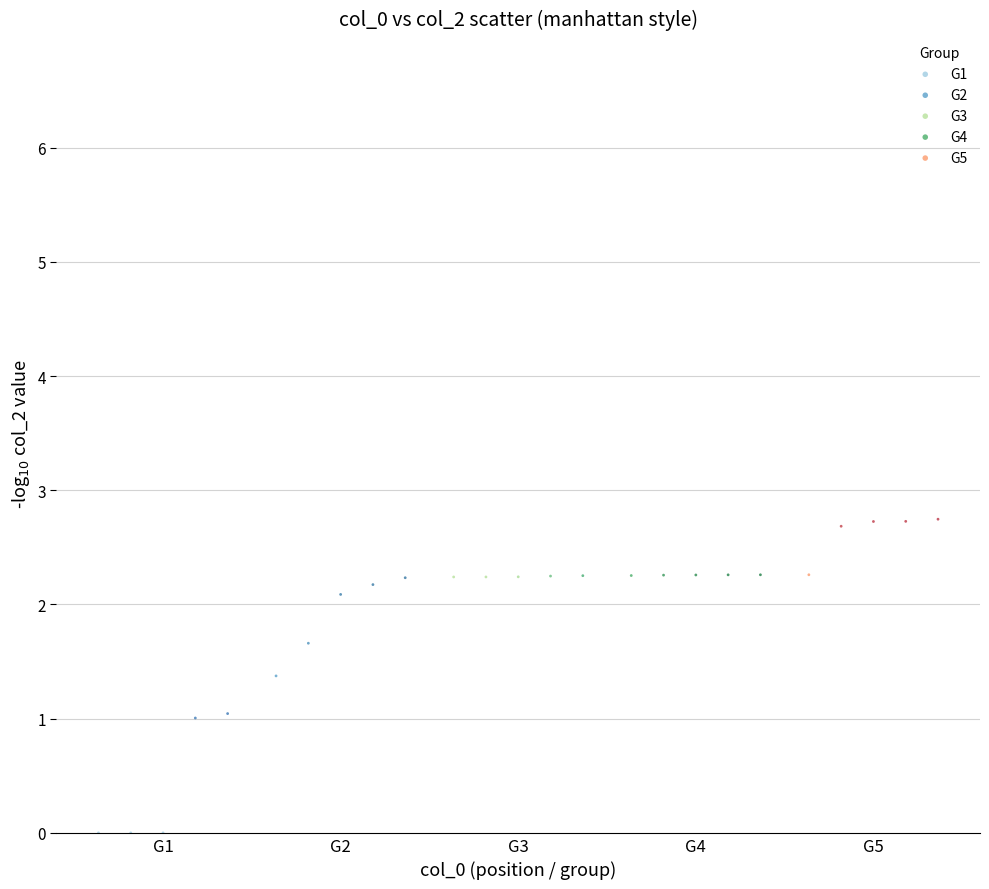

Which series contains the lowest Y value?

G1